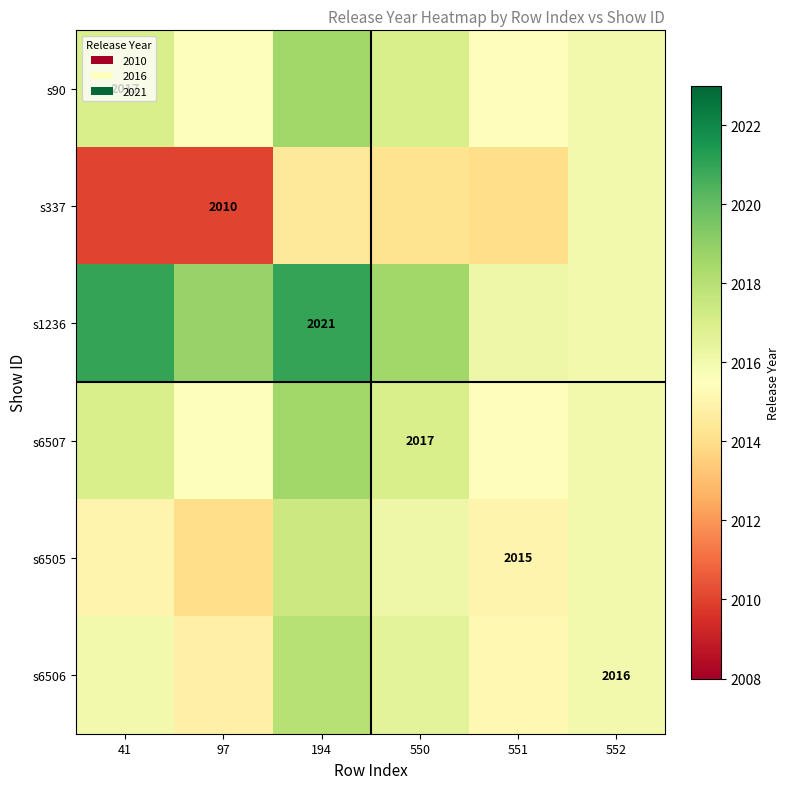

Where is s6507 nearest to the value 2017?

41